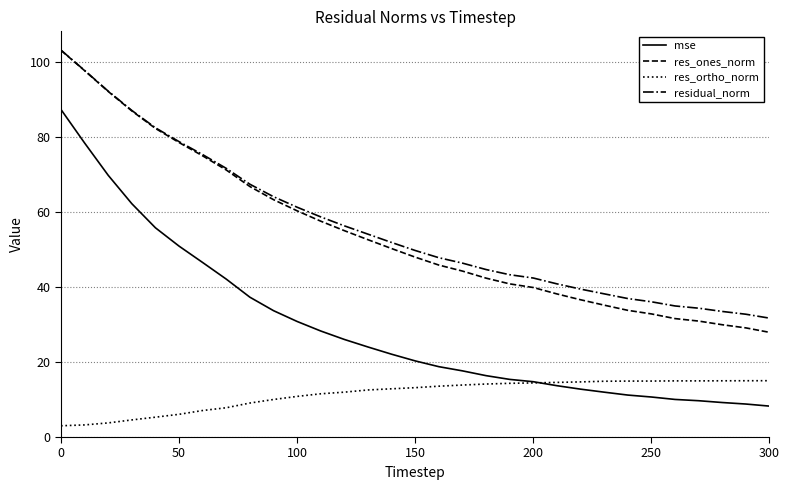

True or false: res_ones_norm and mse intersect in this chart.

False